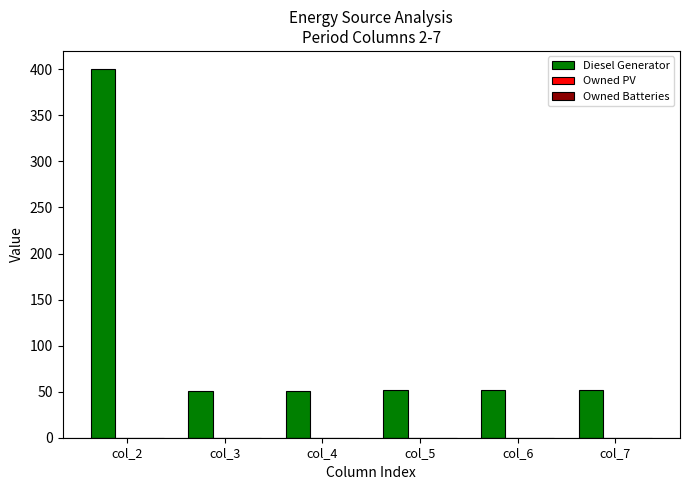

Is it true that the value at col_6 is 16?

False